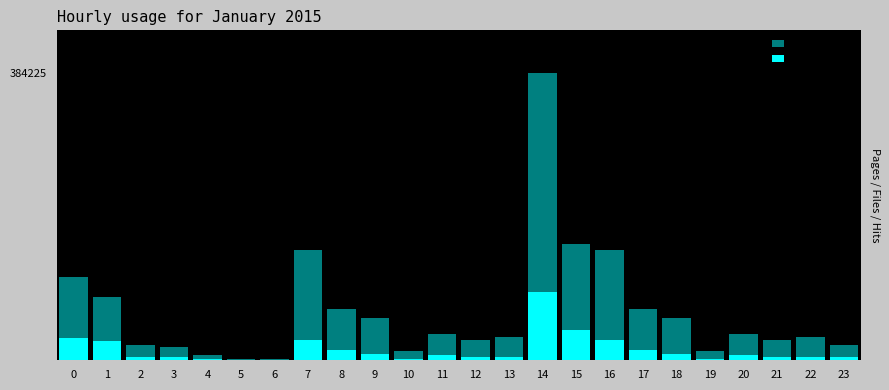

How many data points in TotalVotes are less than 7027?

12